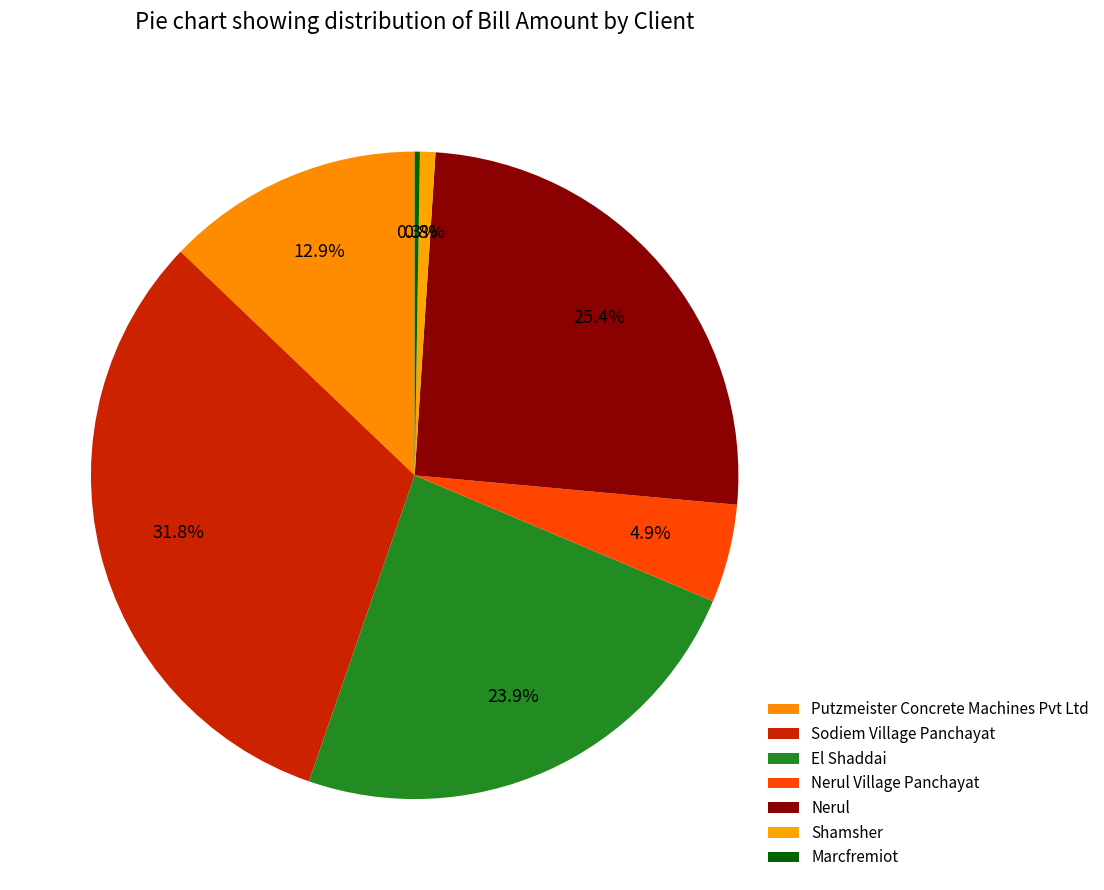

What percentage is NOT represented by El Shaddai?

76.1%